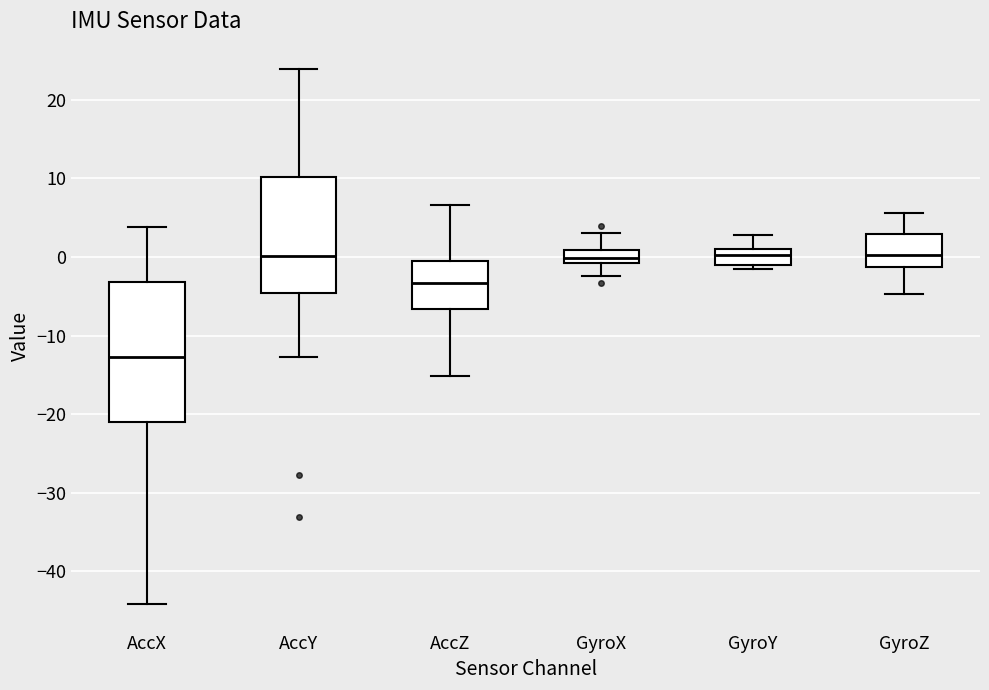

Which box is the tallest, from its lower edge to its upper edge?

AccX